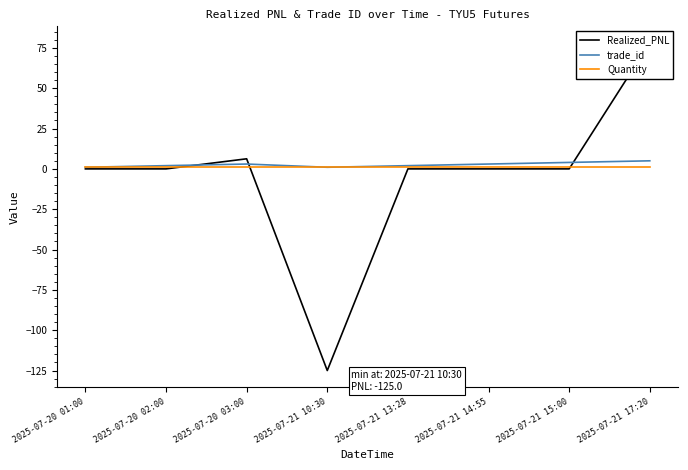

How many intersections are there between Quantity and Realized_PNL?

3